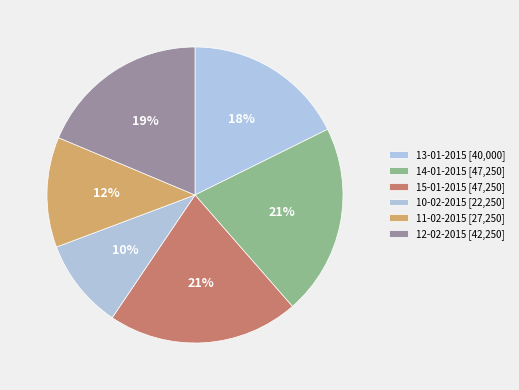

How many segments does this pie chart have?

6